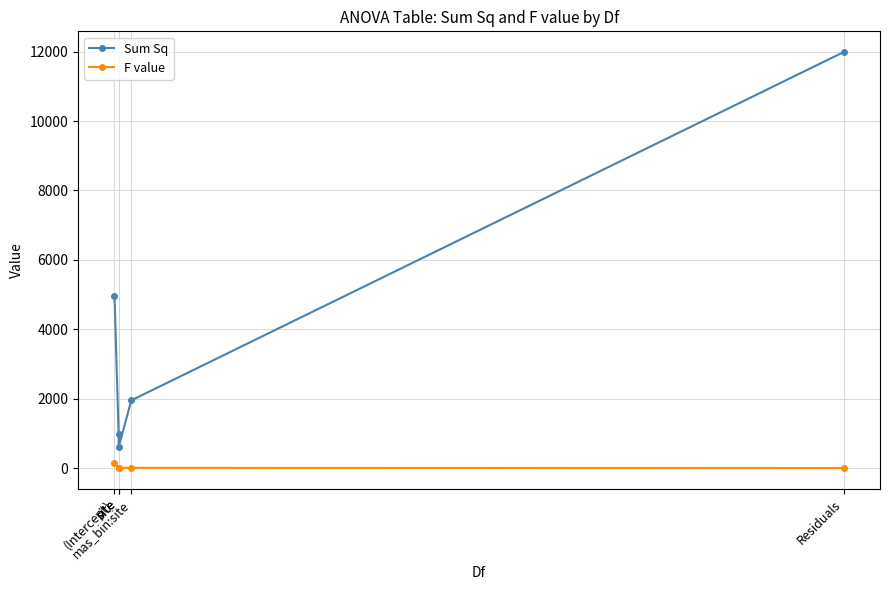

The Sum Sq series shows 7963.1 at (Intercept). True or false?

False